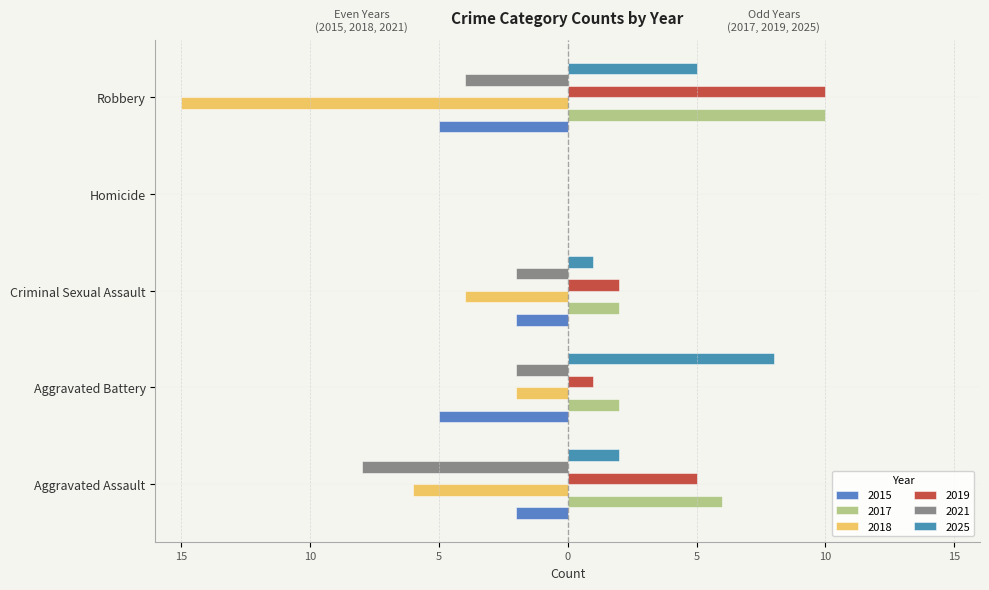

At Homicide, list the series in order from smallest to largest.

2015, 2017, 2018, 2019, 2021, 2025